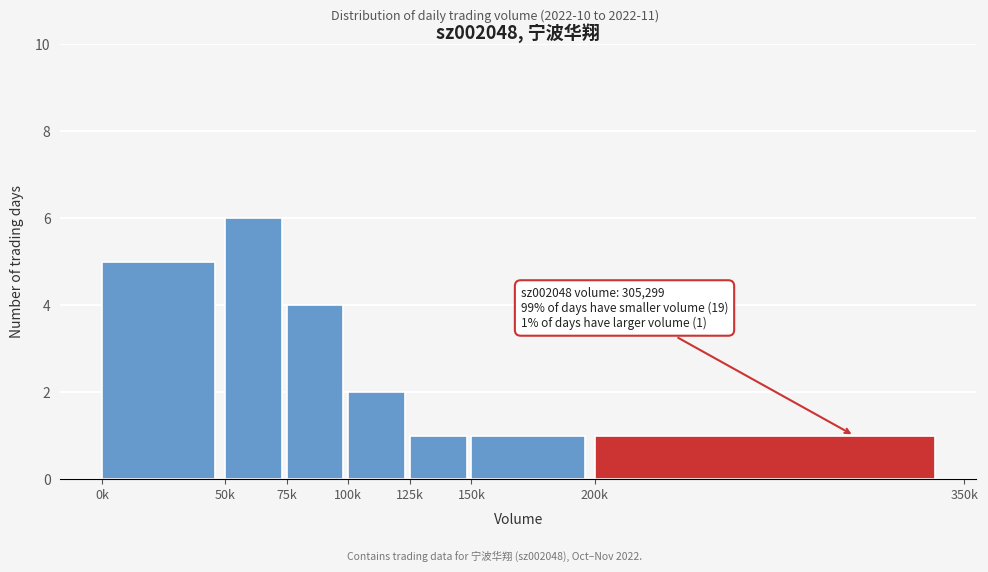

Reading left to right, list all the values displayed in this chart.

0k=5	50k=6	75k=4	100k=2	125k=1	150k=1	200k=1